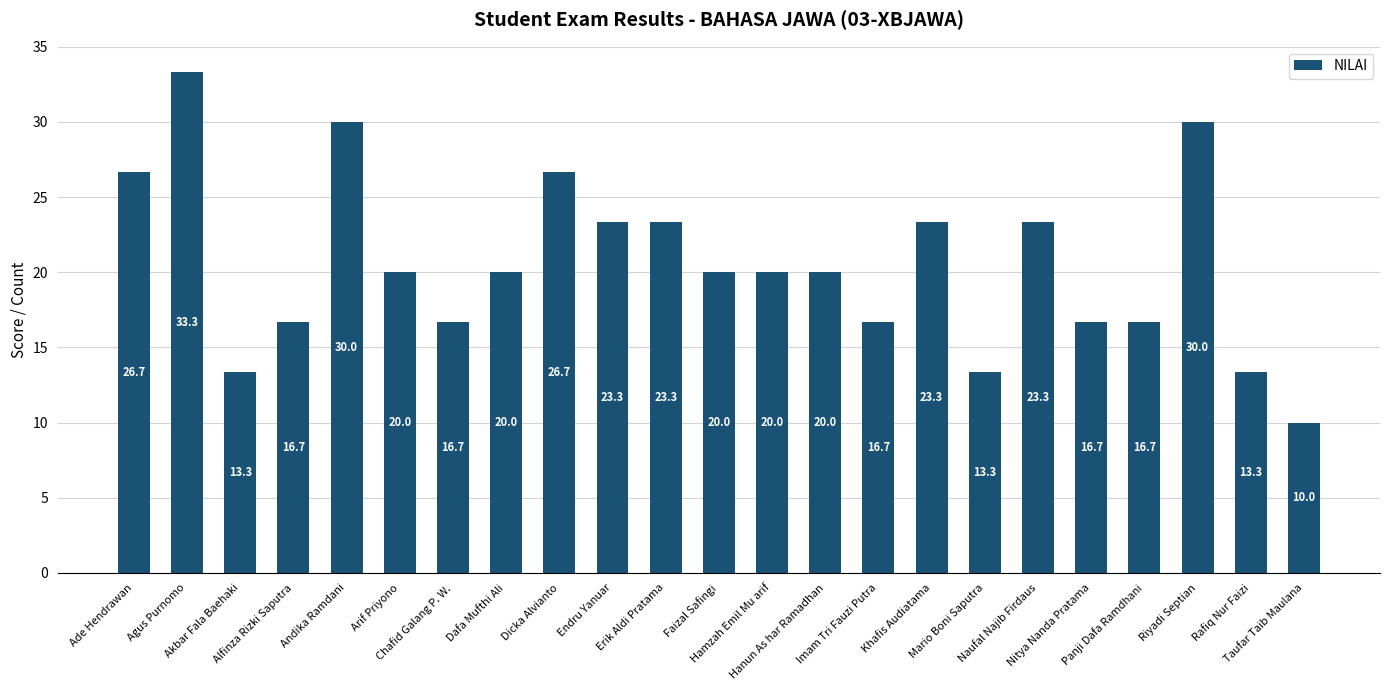

Count the number of data series in this chart.

1